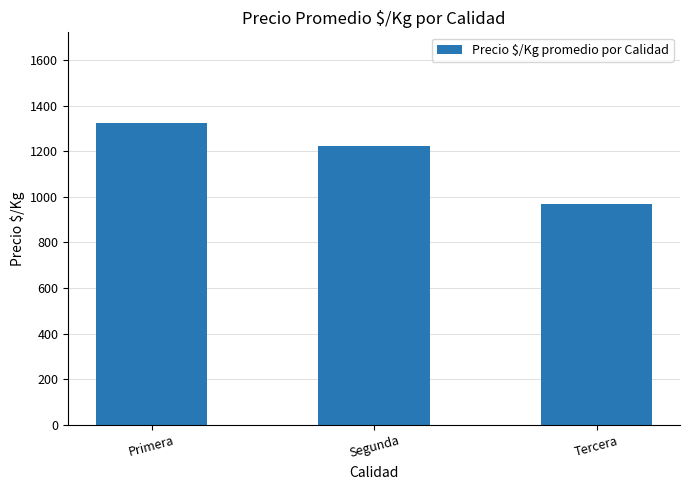

Which label corresponds to the largest value in the chart?

Primera